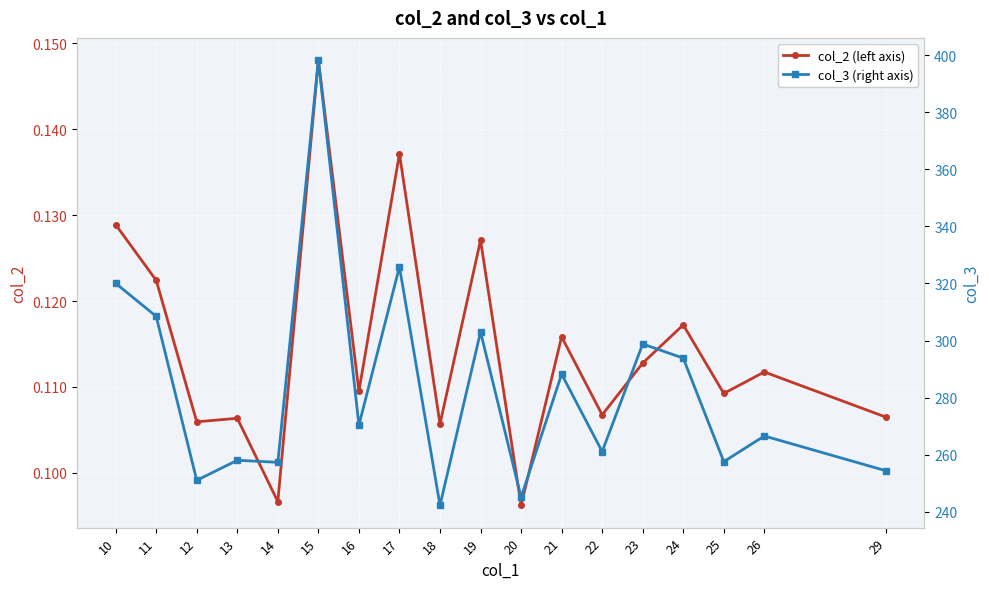

True or false: col_3 (right axis) and col_2 (left axis) cross at least once.

False